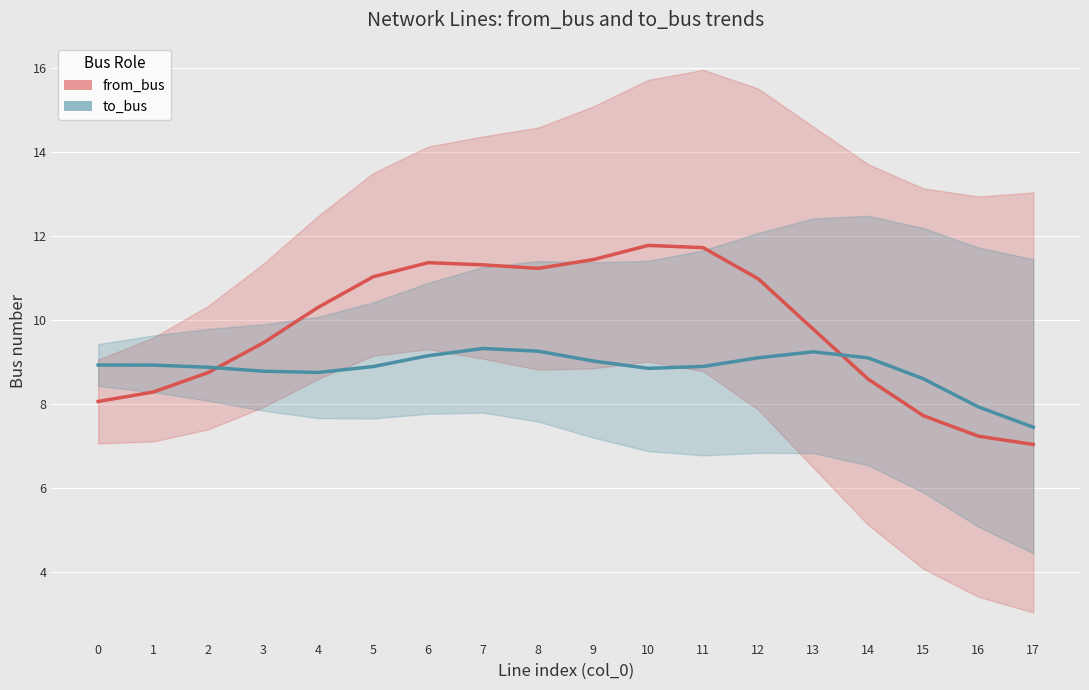

What is the minimum value for to_bus?

7.4